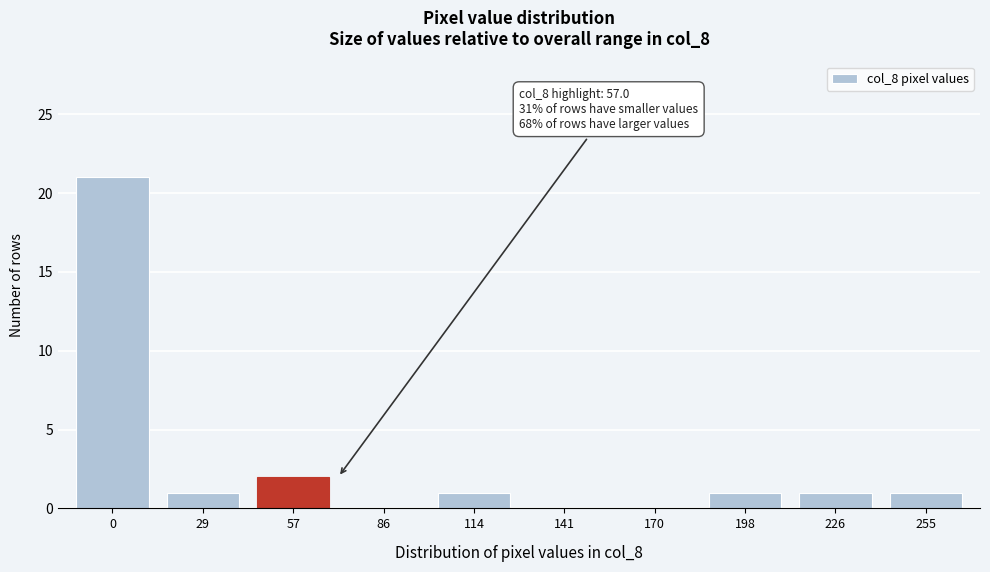

Reading left to right, transcribe all the data shown in this chart.

0=21	29=1	57=2	86=0	114=1	141=0	170=0	198=1	226=1	255=1